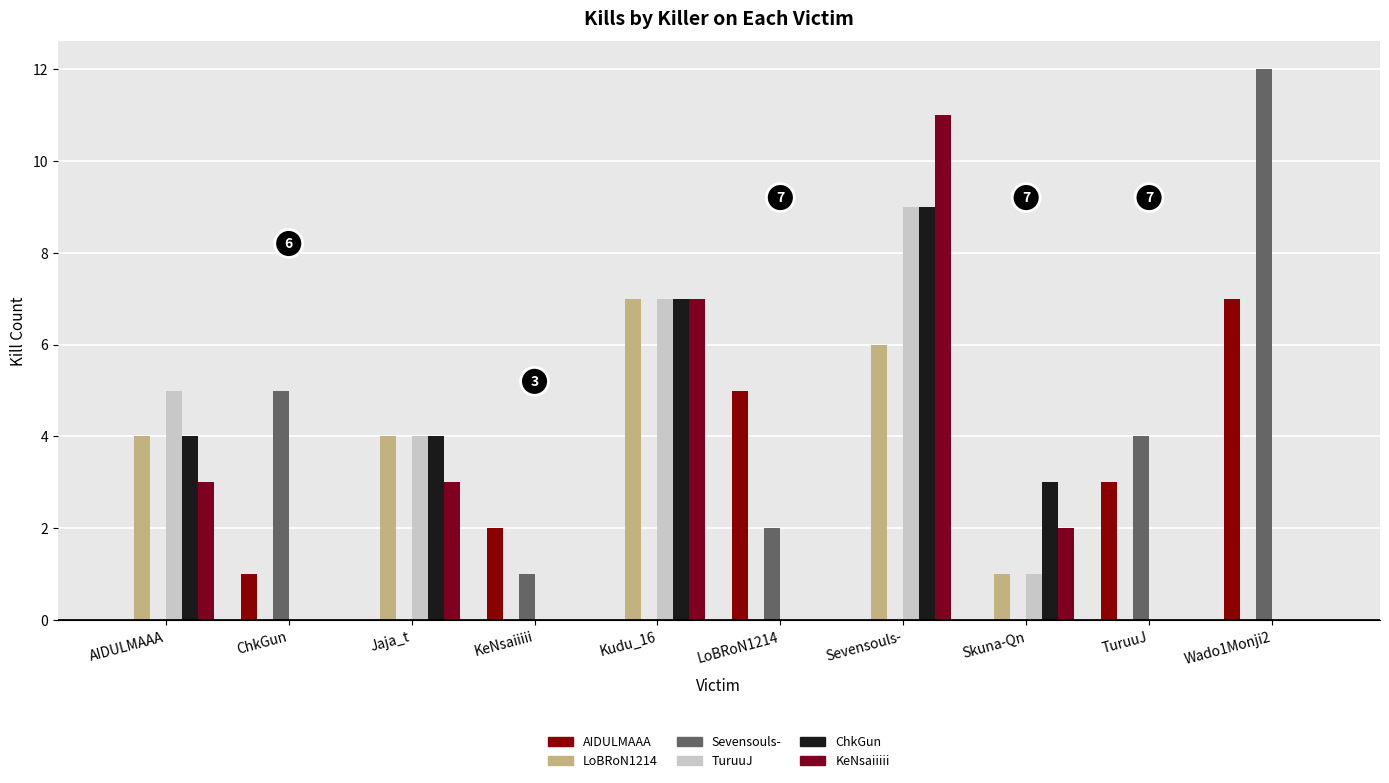

How many ChkGun values are between 0 and 4?

8